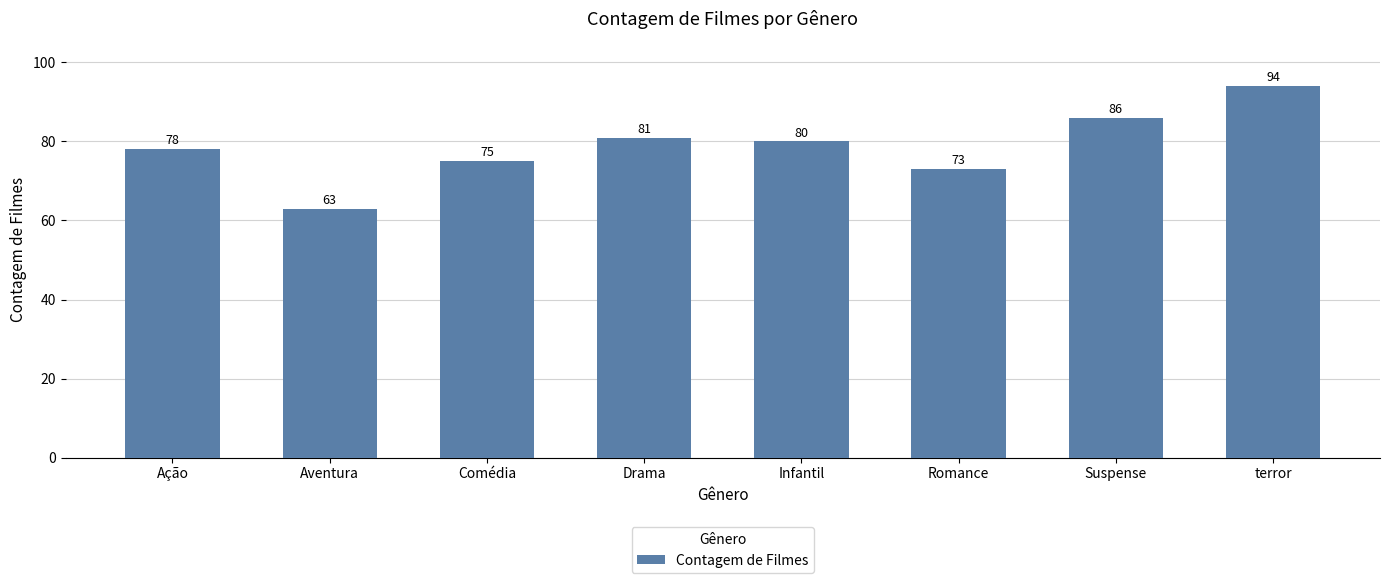

List the labels in order of value, largest first.

terror, Suspense, Drama, Infantil, Ação, Comédia, Romance, Aventura